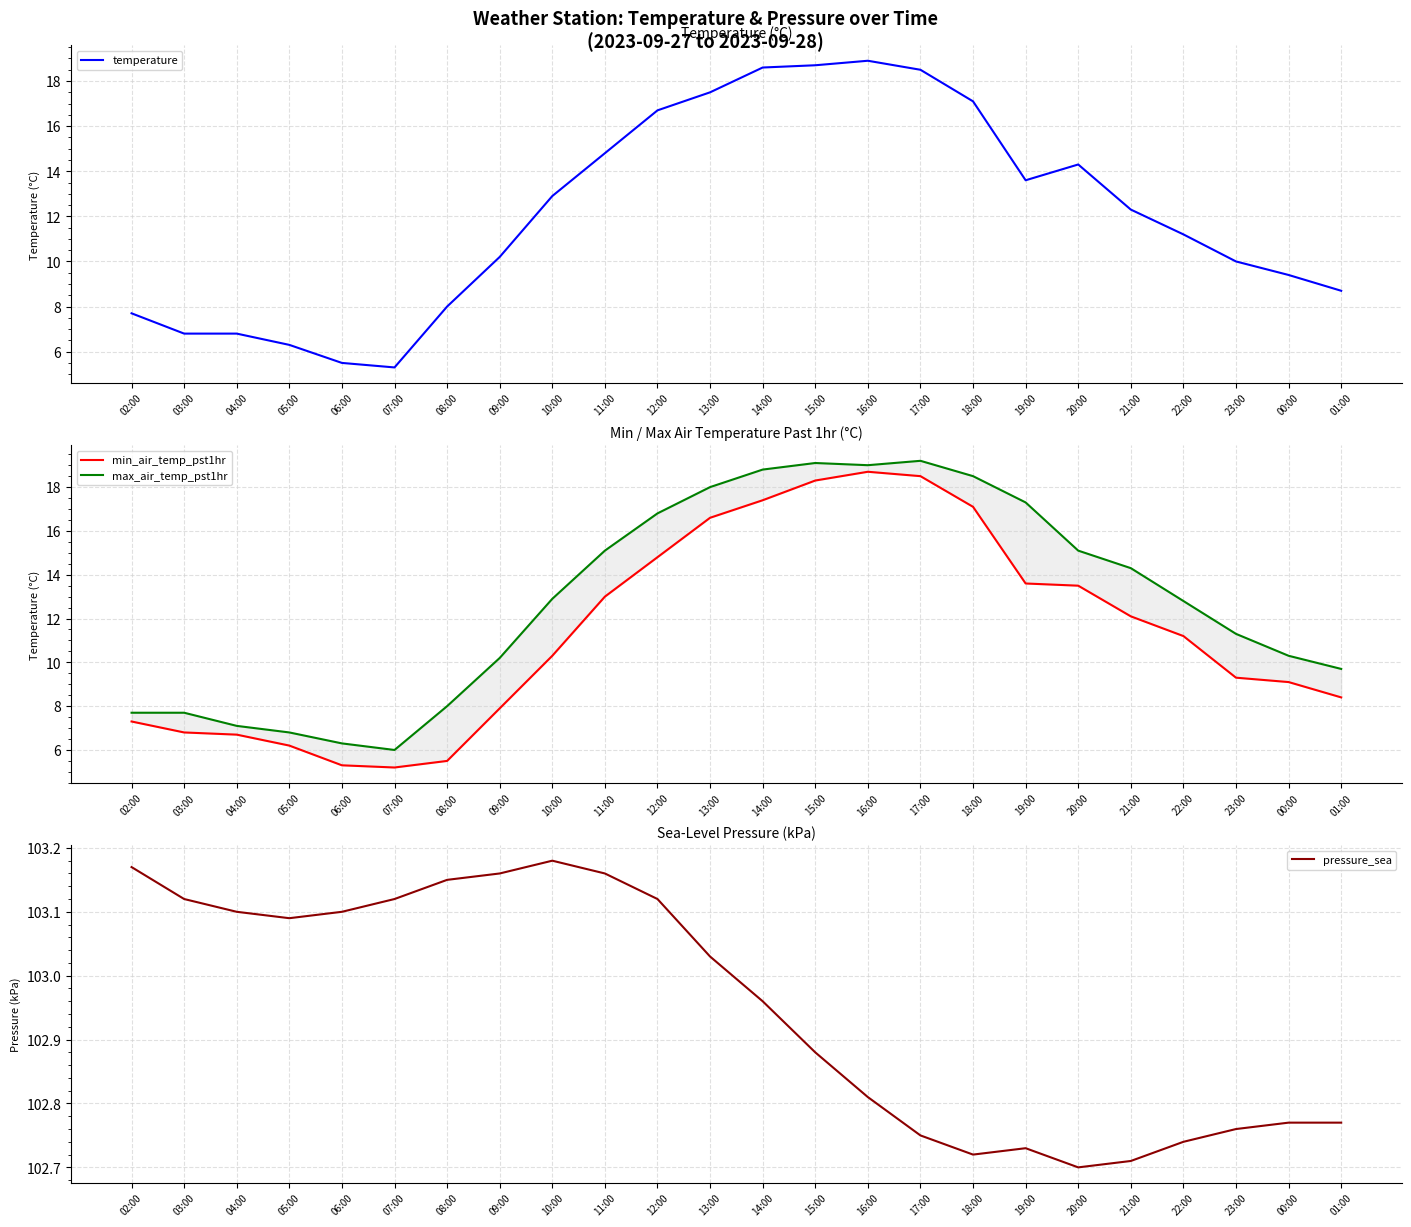

What is the label of the 2nd point from the left?

03:00